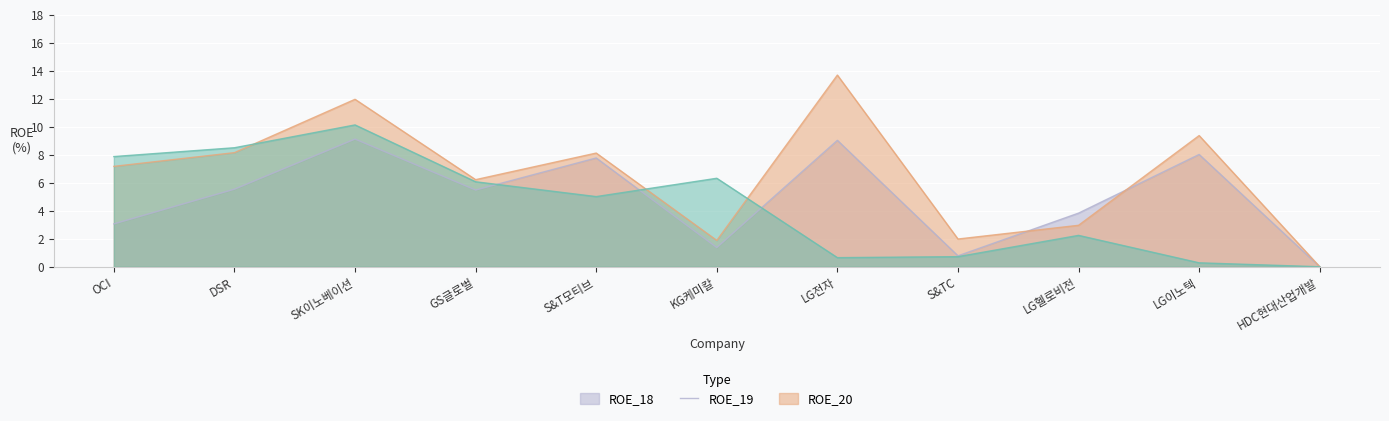

How many times do ROE_20 and ROE_19 cross each other?

3